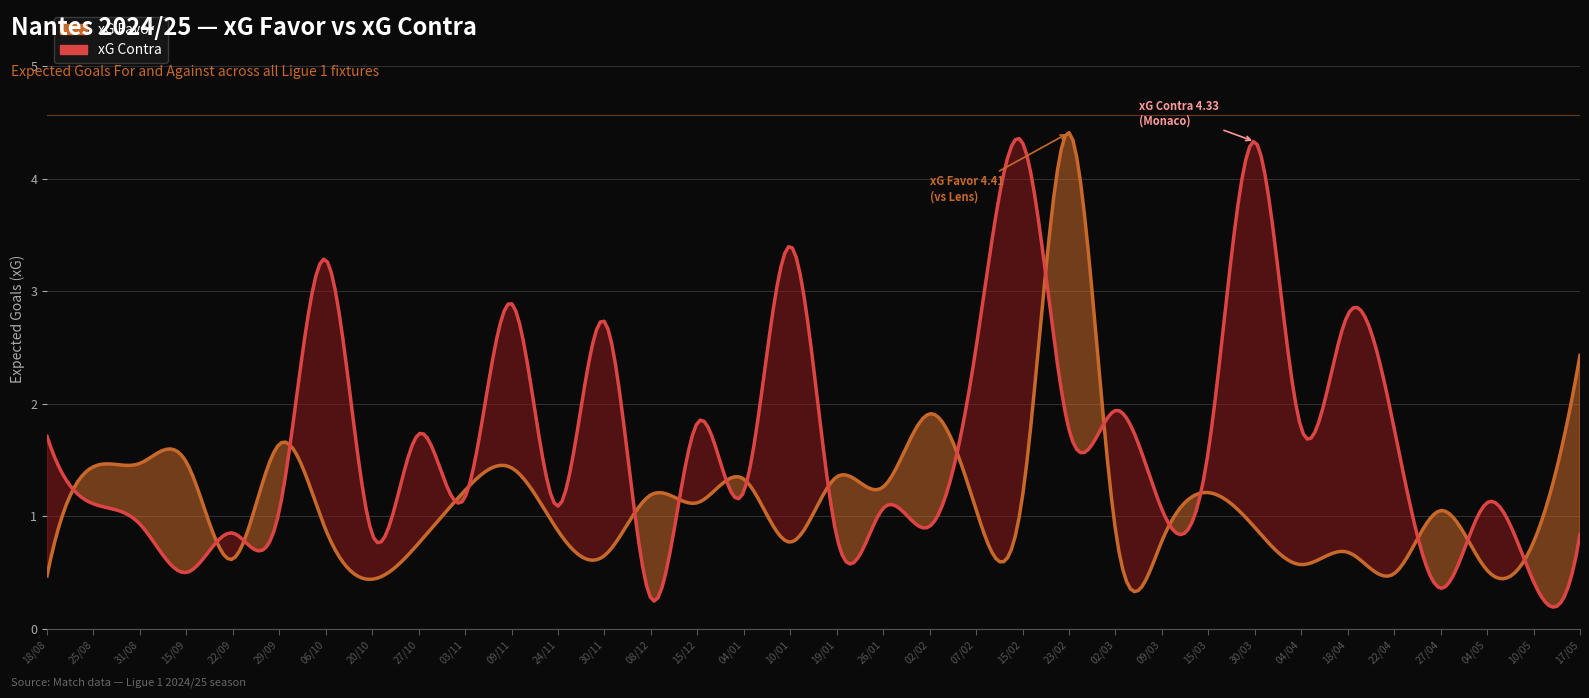

What is the value of the xG Favor point at the 17th from the left?

0.8